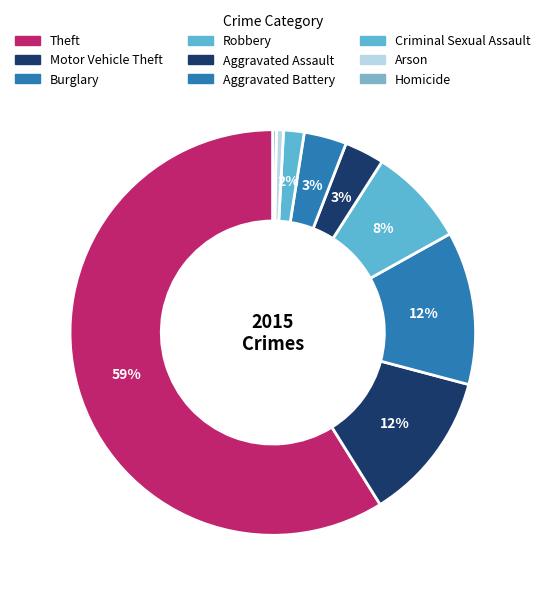

How many slices are in this pie chart?

9